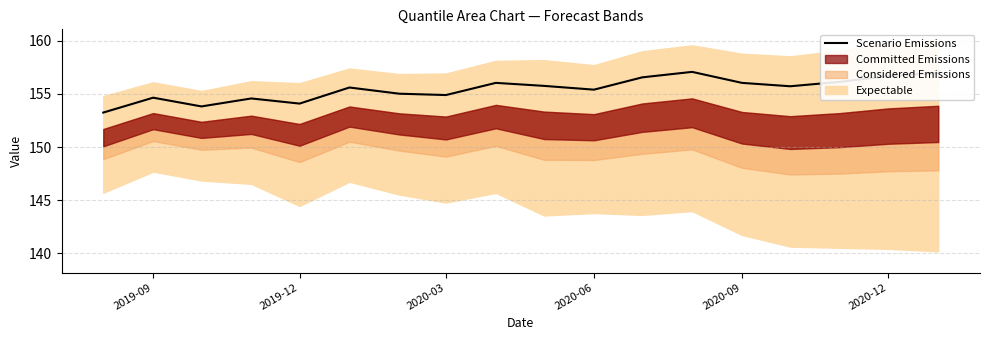

How many lines are shown in the chart?

1